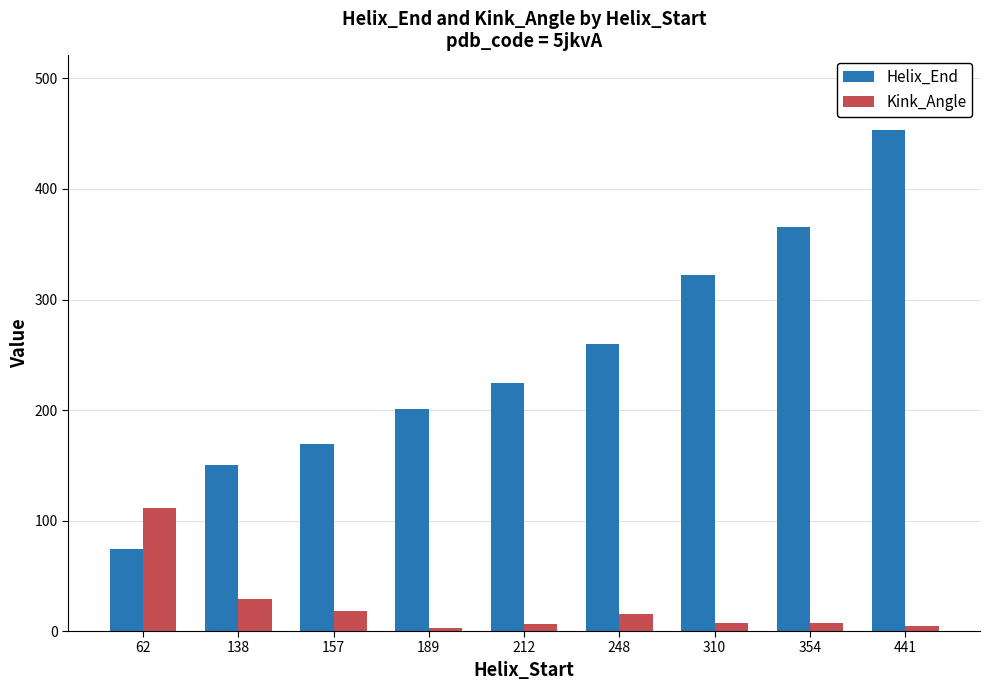

The value of Helix_End at 248 is 405.0. True or false?

False